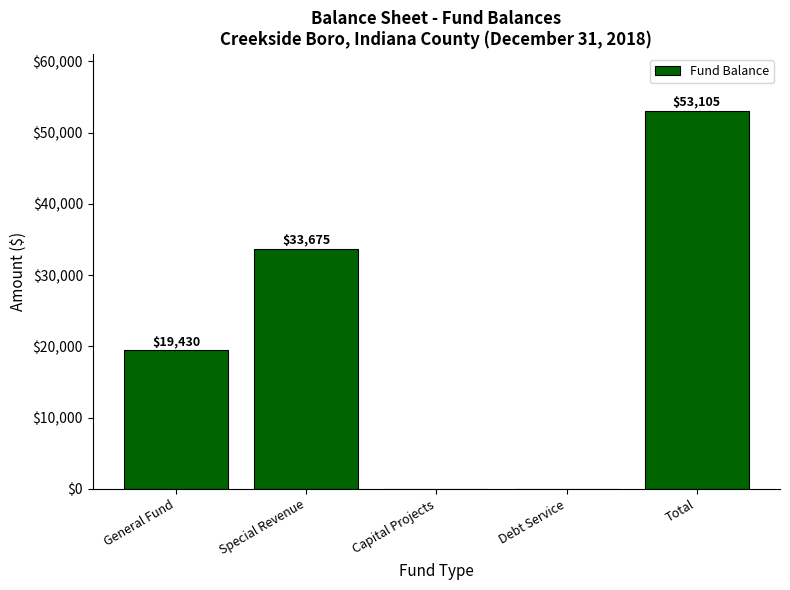

How many data points does each series have?

5